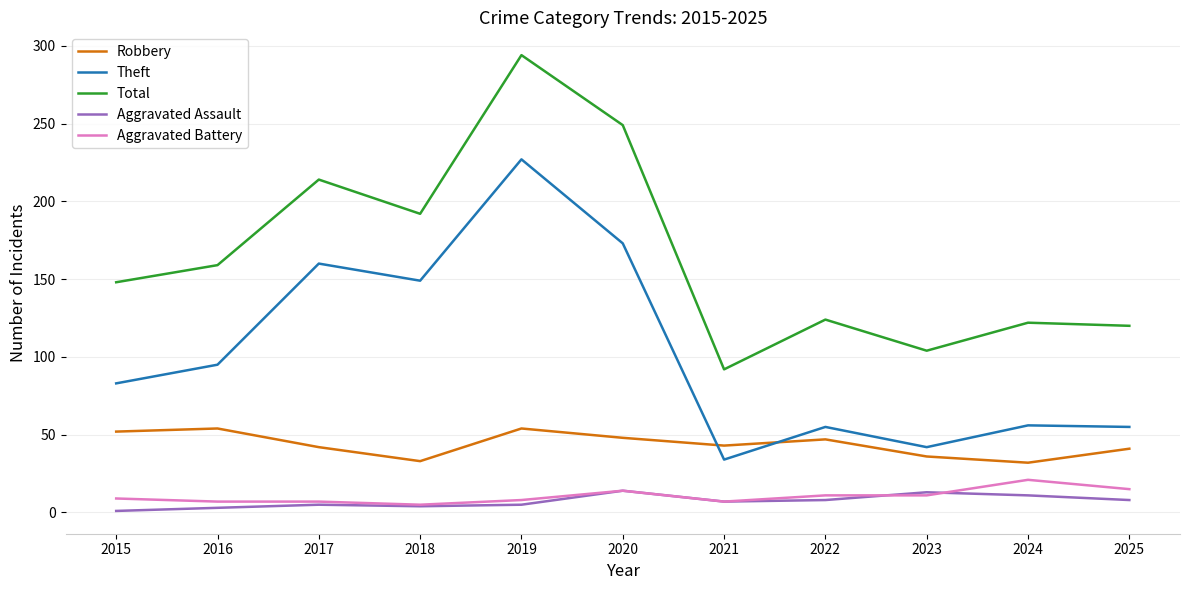

What is the total value across all series at 2024?

242